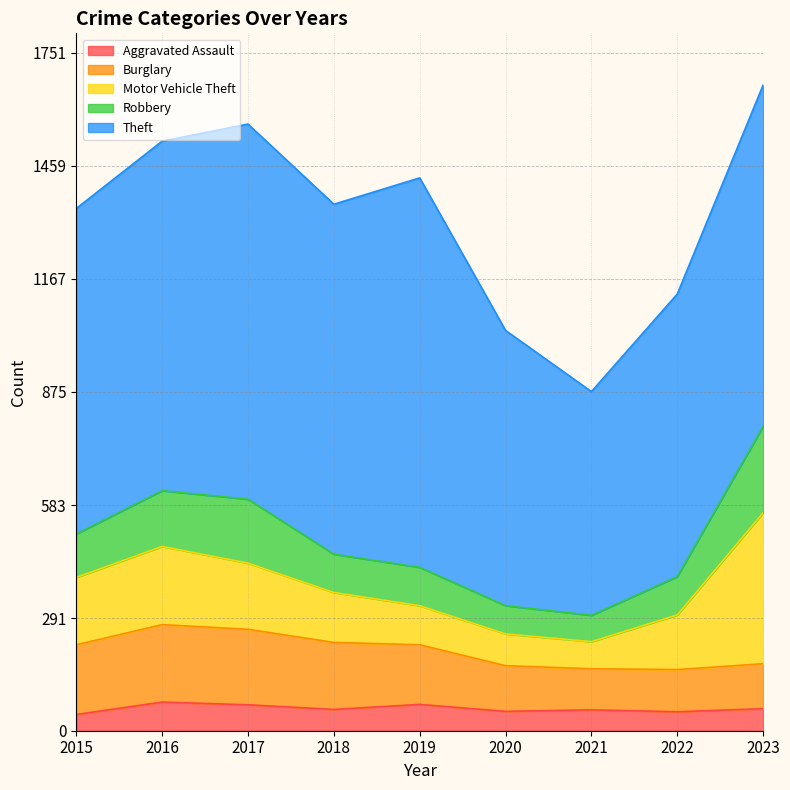

At which label is Robbery closest to 145?

2016